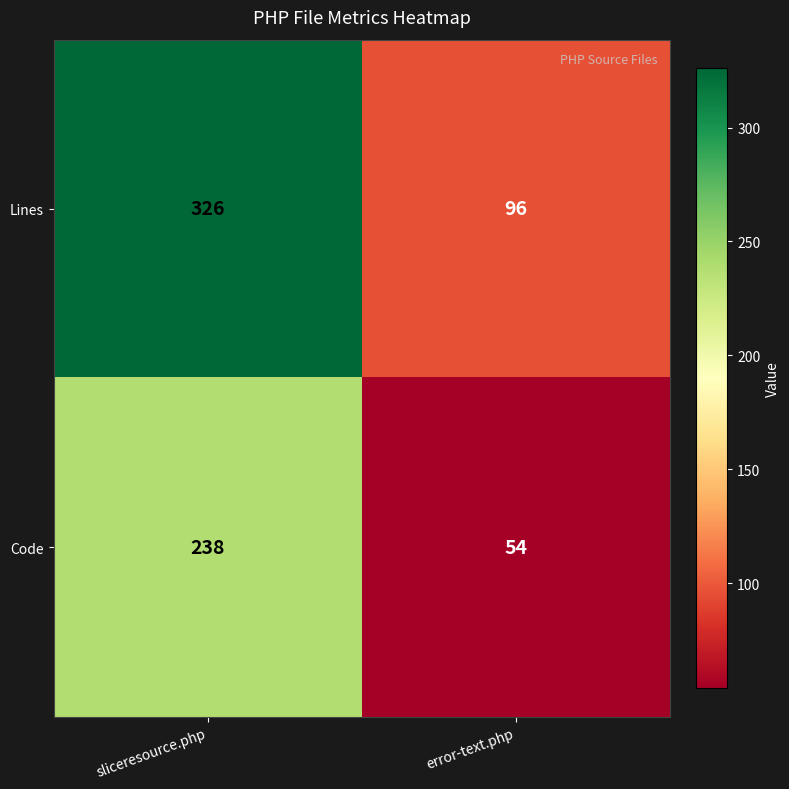

What is the average value of the Lines series?

211